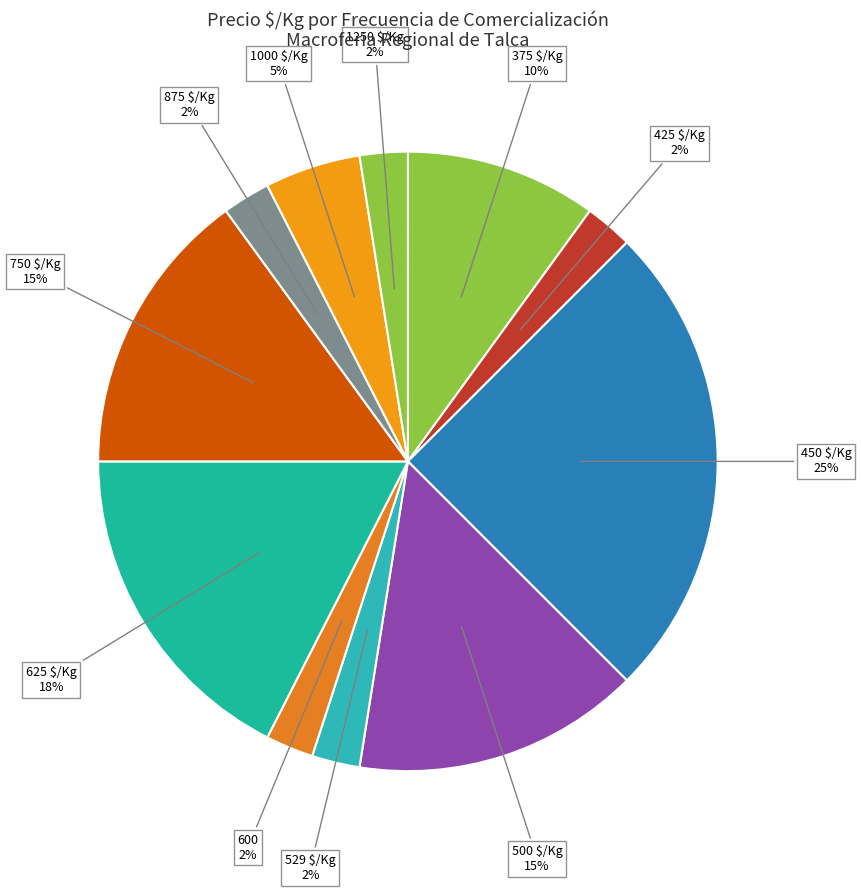

Is there any slice that represents more than half of the pie?

No